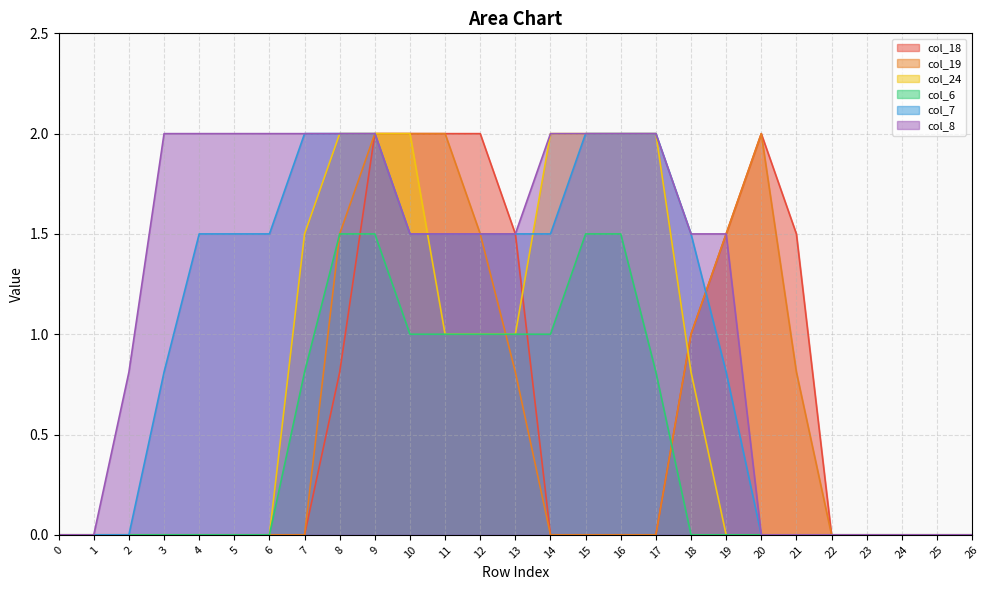

Which has a higher value, 15 or 11?

11